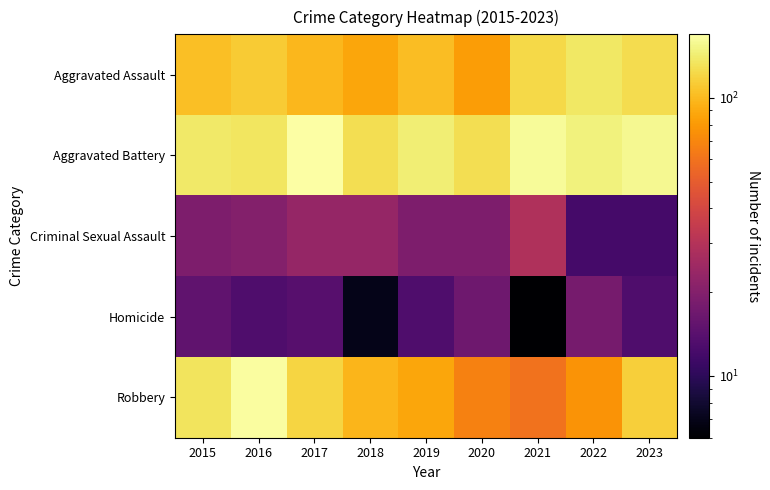

At 2021, list the series in order from smallest to largest.

Homicide, Criminal Sexual Assault, Robbery, Aggravated Assault, Aggravated Battery